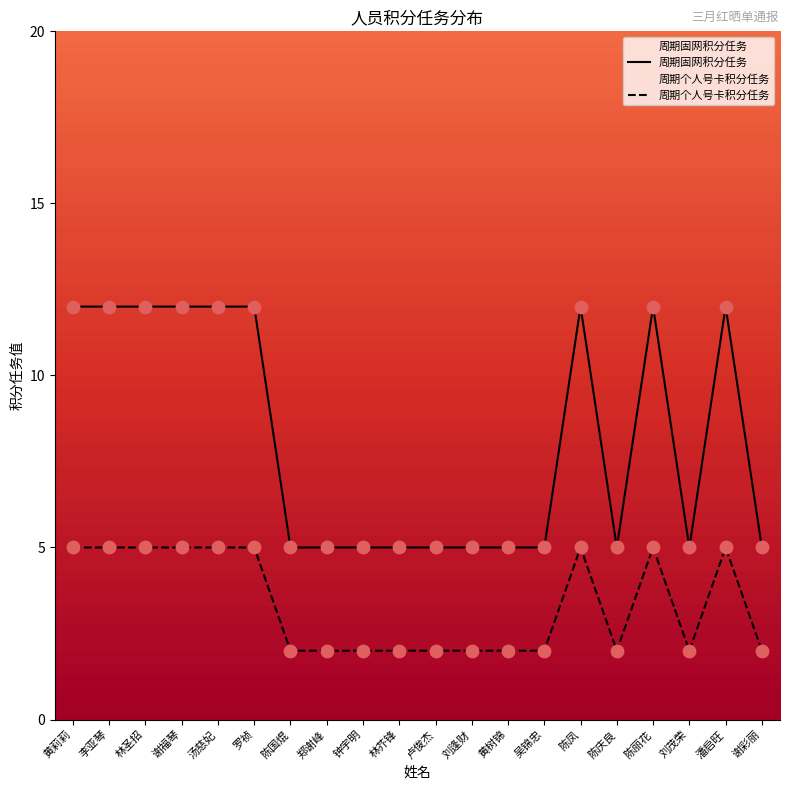

Which series has the largest total across all categories?

周期固网积分任务